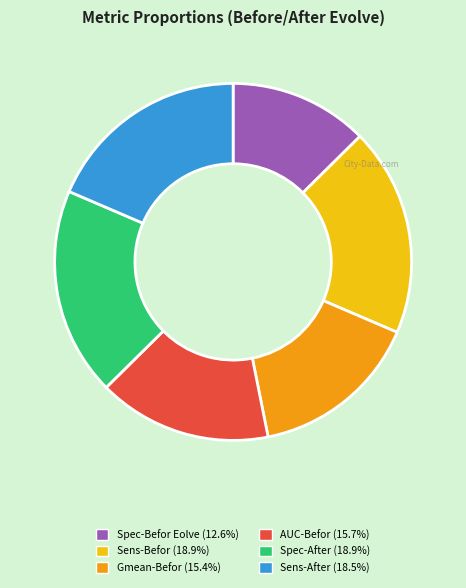

Do Gmean-Befor and Sens-Befor together represent more than half of the pie?

No